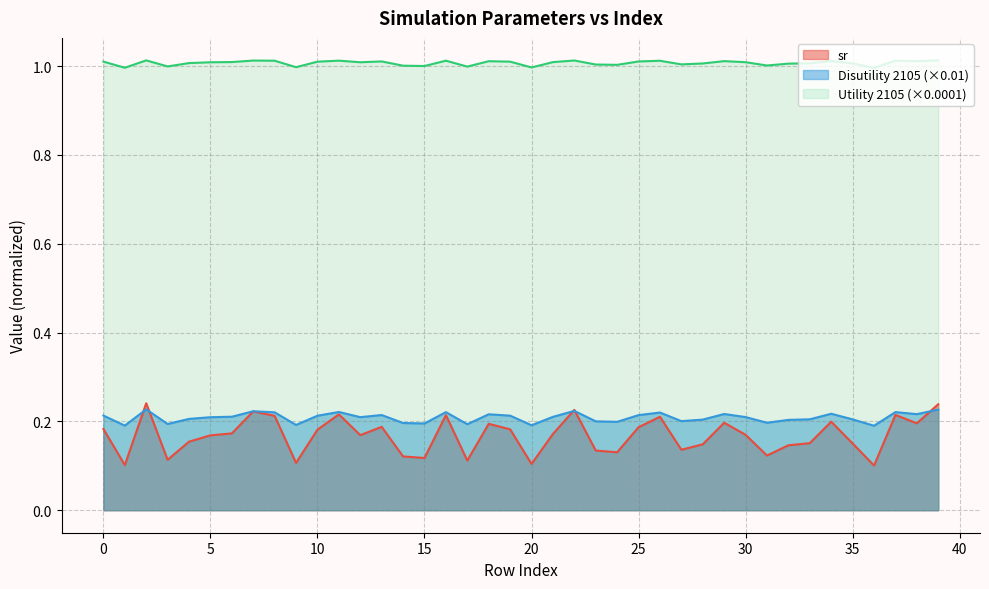

How many Disutility 2105 values are between 0 and 1?

40